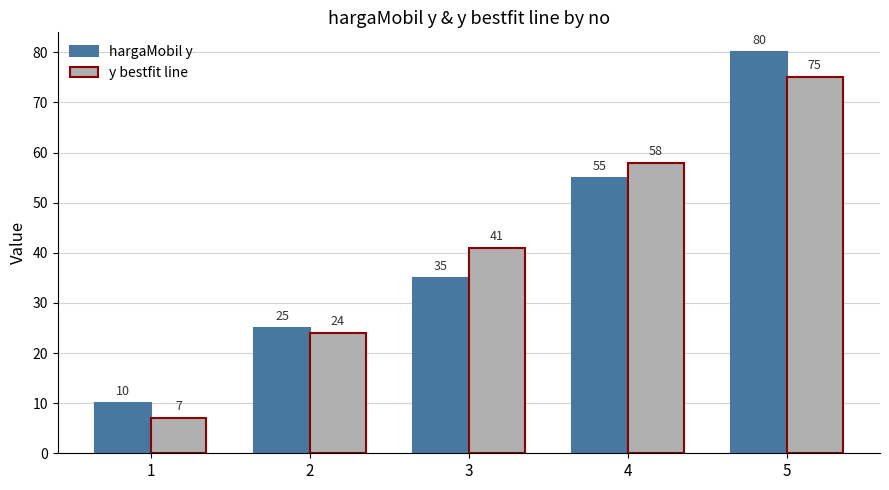

True or false: y bestfit line has a value of 33 at 4.

False